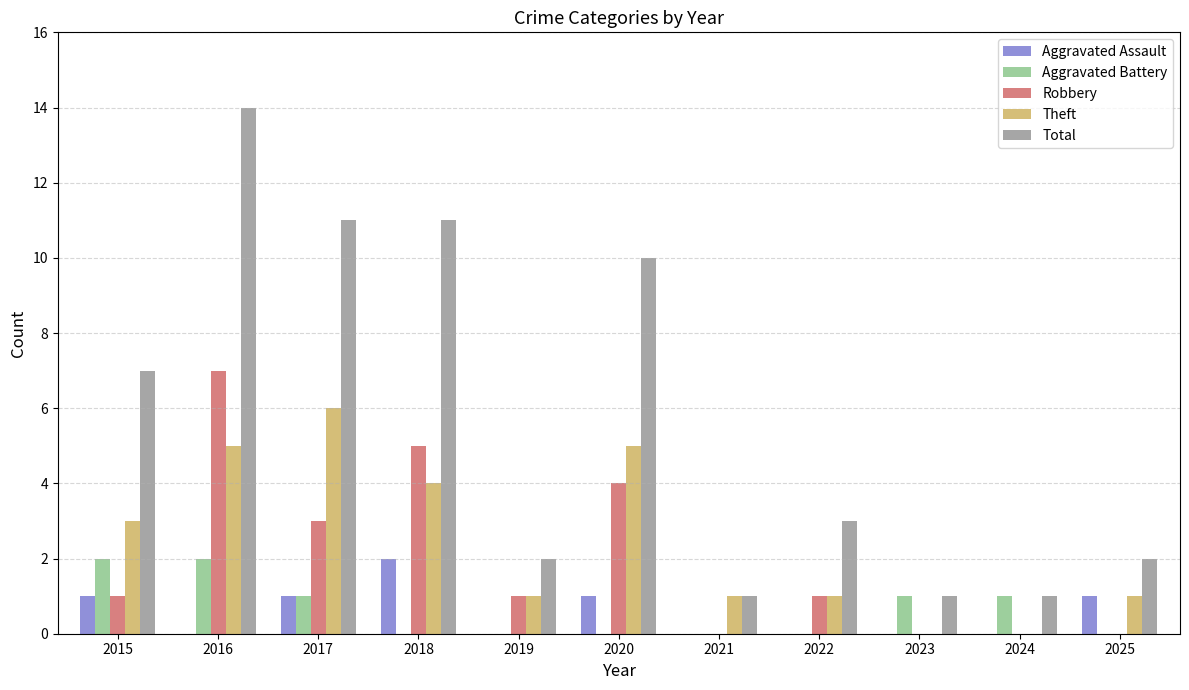

Count the Aggravated Assault values in the range 0 to 1.

10